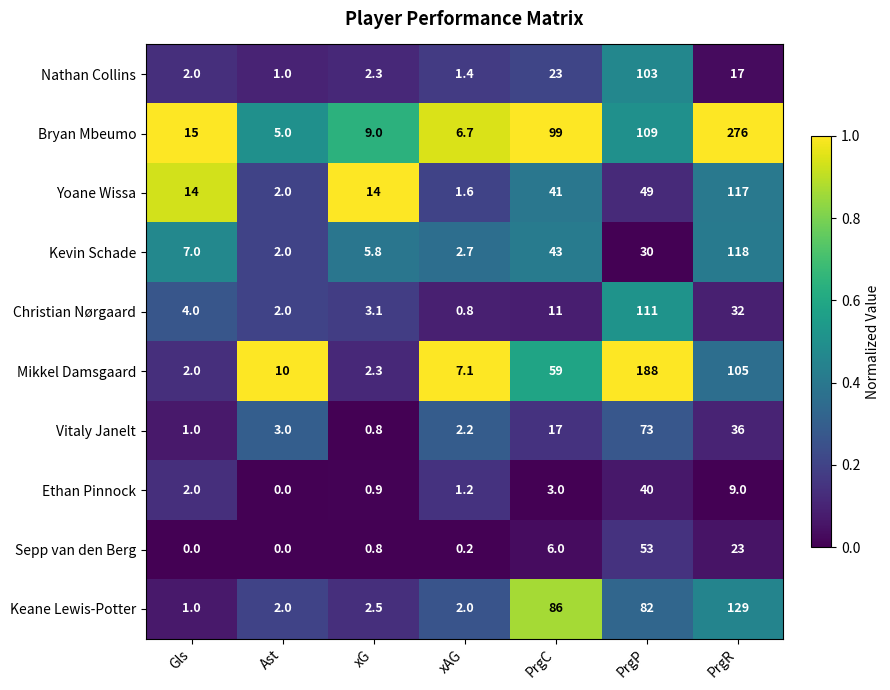

Rank the series at PrgR from highest to lowest value.

Bryan Mbeumo, Keane Lewis-Potter, Kevin Schade, Yoane Wissa, Mikkel Damsgaard, Vitaly Janelt, Christian Nørgaard, Sepp van den Berg, Nathan Collins, Ethan Pinnock